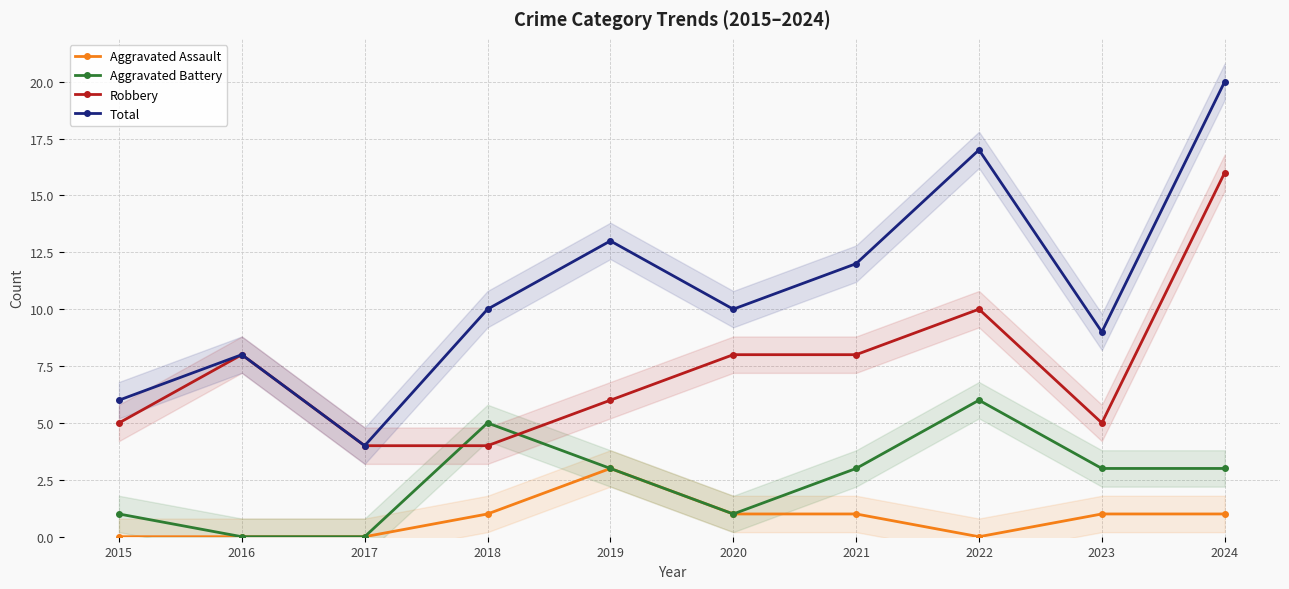

Rank the series at 2017 from lowest to highest value.

Aggravated Assault, Aggravated Battery, Robbery, Total